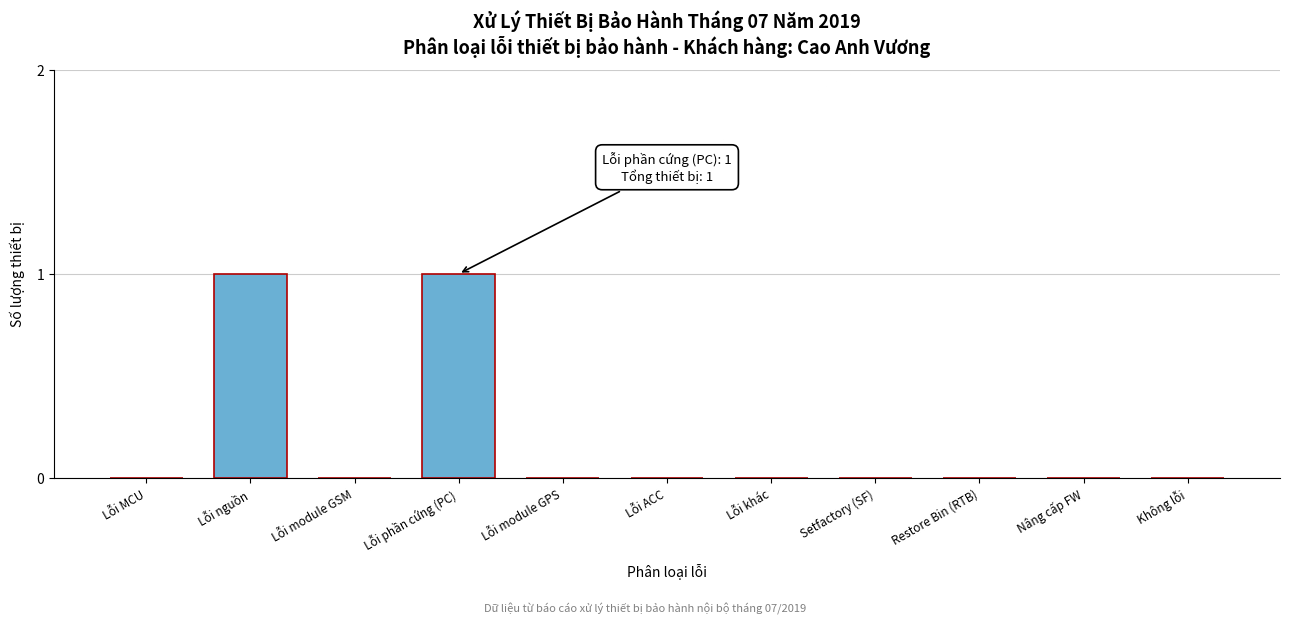

Reading left to right, extract all data points from this chart.

Lỗi MCU=0	Lỗi nguồn=1	Lỗi module GSM=0	Lỗi phần cứng (PC)=1	Lỗi module GPS=0	Lỗi ACC=0	Lỗi khác=0	Setfactory (SF)=0	Restore Bin (RTB)=0	Nâng cấp FW=0	Không lỗi=0